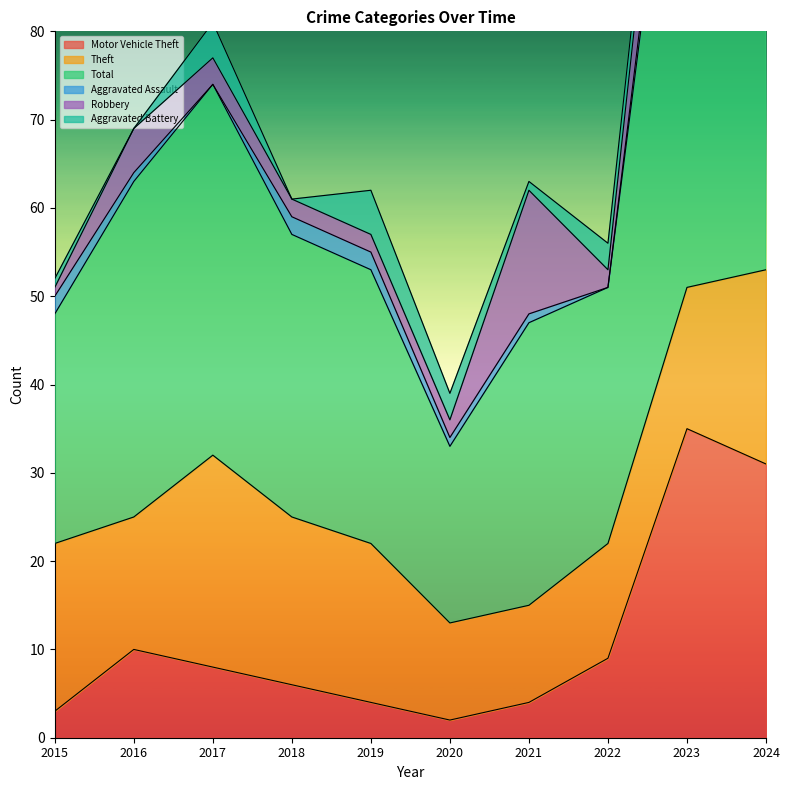

How many values in the Aggravated Battery series are below 3?

5